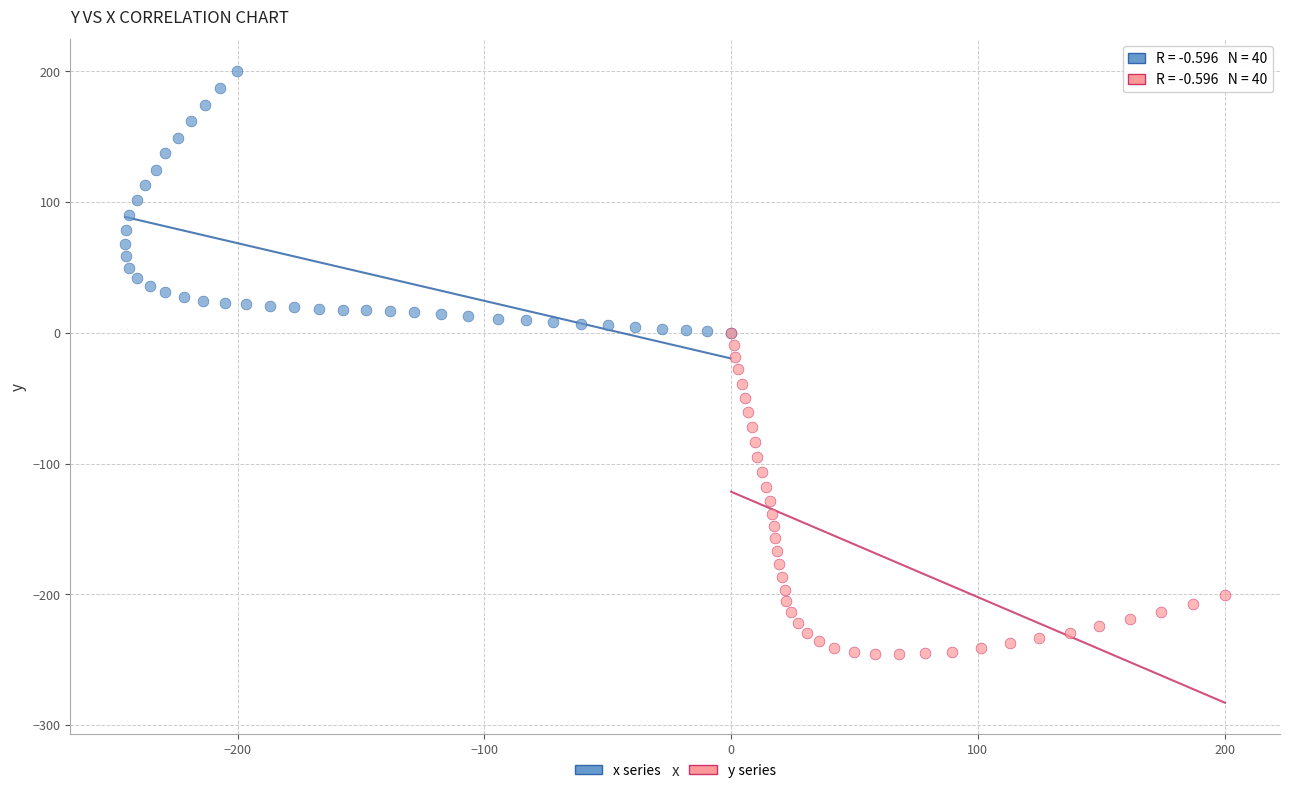

Which series reaches the minimum Y coordinate?

y series